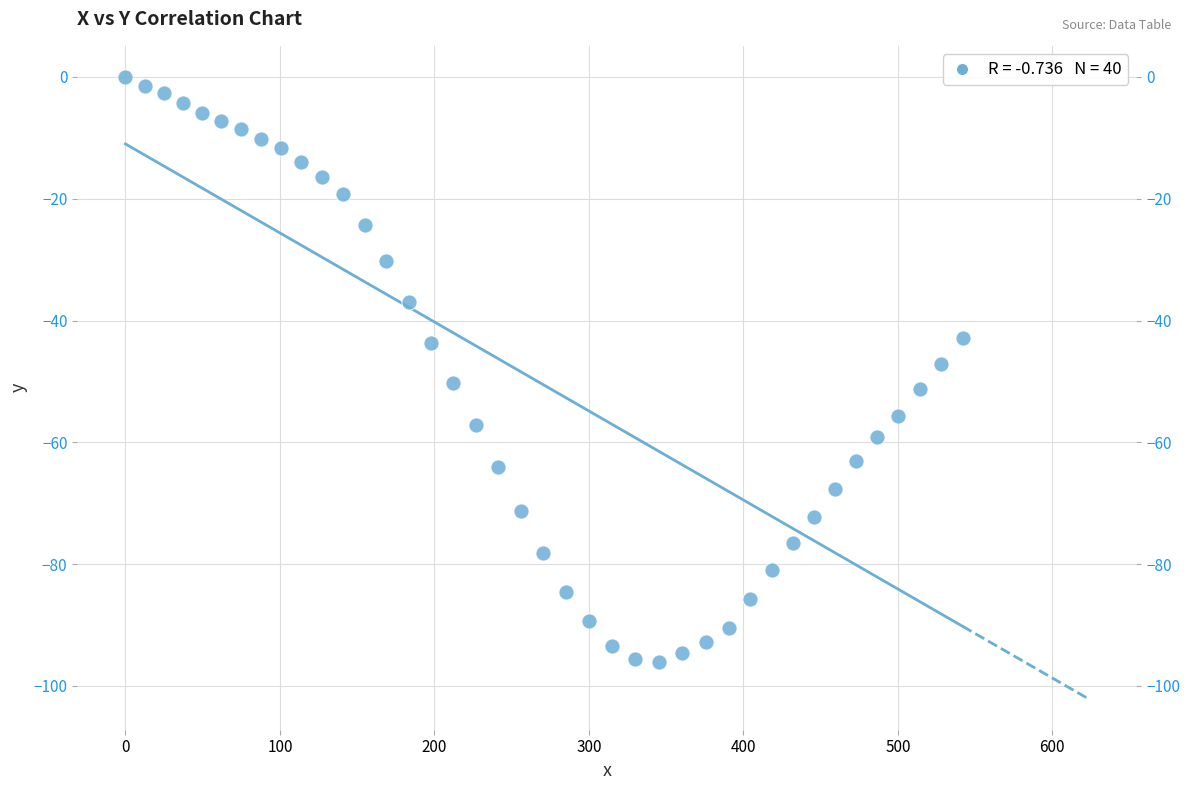

What is the range of X values (max minus min)?

541.9